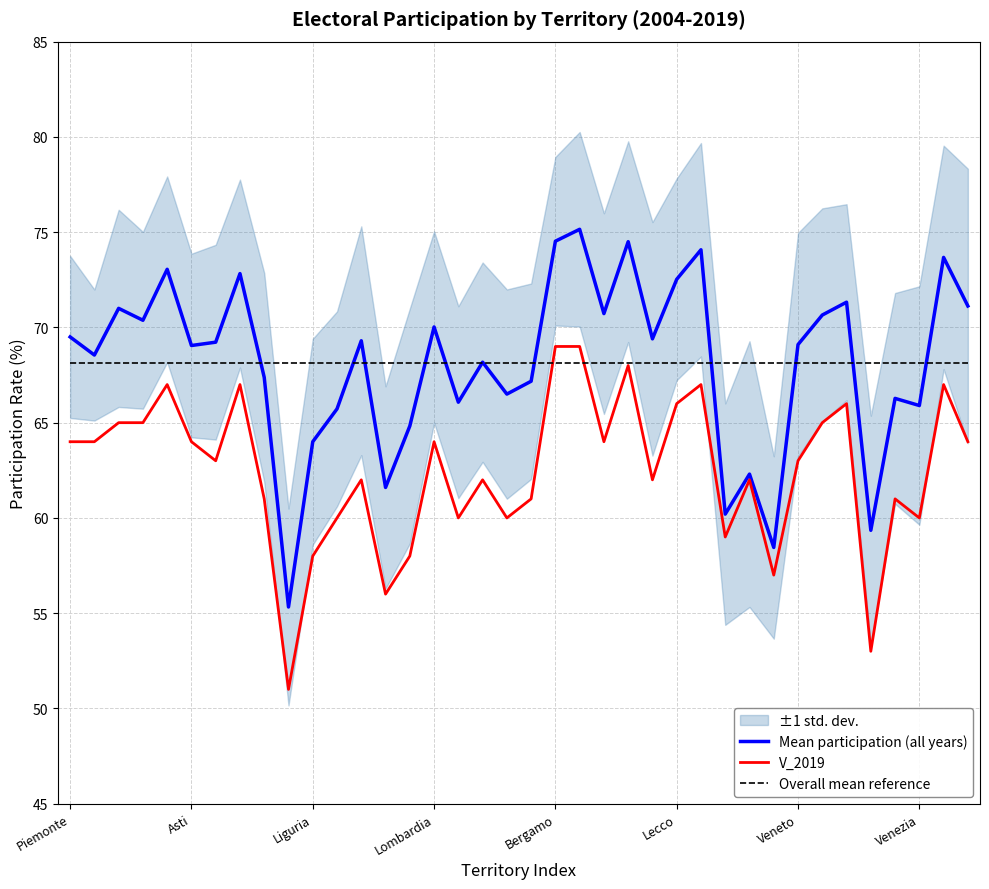

Reading left to right, list all the values displayed in this chart.

Mean participation (all years): 69.5	68.5	71.0	70.4	73.1	69.1	69.2	72.8	67.4	55.3	64.0	65.7	69.3	61.6	64.8	70.0	66.1	68.2	66.5	67.2	74.5	75.2	70.7	74.5	69.4	72.5	74.1	60.2	62.3	58.5	69.1	70.7	71.3	59.3	66.3	65.9	73.7	71.1
V_2019: 64.0	64.0	65.0	65.0	67.0	64.0	63.0	67.0	61.0	51.0	58.0	60.0	62.0	56.0	58.0	64.0	60.0	62.0	60.0	61.0	69.0	69.0	64.0	68.0	62.0	66.0	67.0	59.0	62.0	57.0	63.0	65.0	66.0	53.0	61.0	60.0	67.0	64.0
Overall mean reference: 68.1	68.1	68.1	68.1	68.1	68.1	68.1	68.1	68.1	68.1	68.1	68.1	68.1	68.1	68.1	68.1	68.1	68.1	68.1	68.1	68.1	68.1	68.1	68.1	68.1	68.1	68.1	68.1	68.1	68.1	68.1	68.1	68.1	68.1	68.1	68.1	68.1	68.1